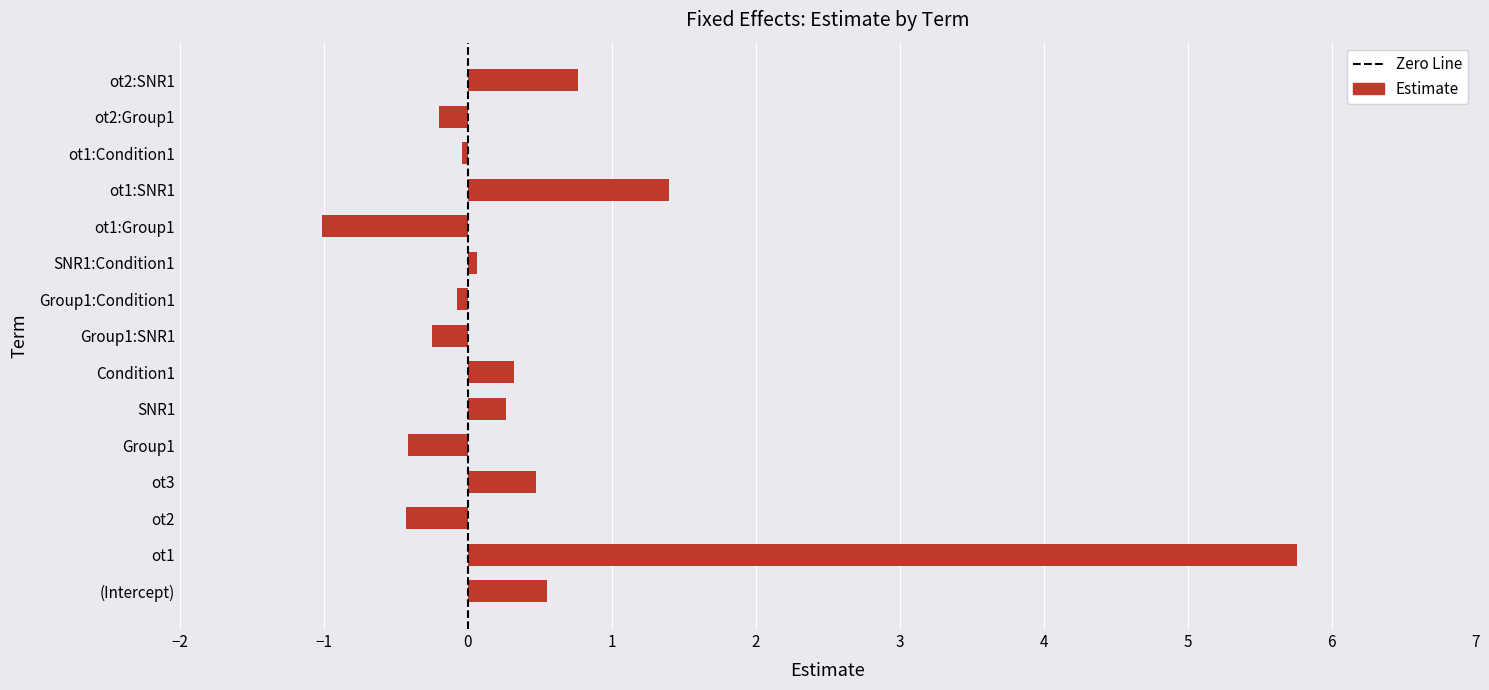

How many data points are less than 0?

7